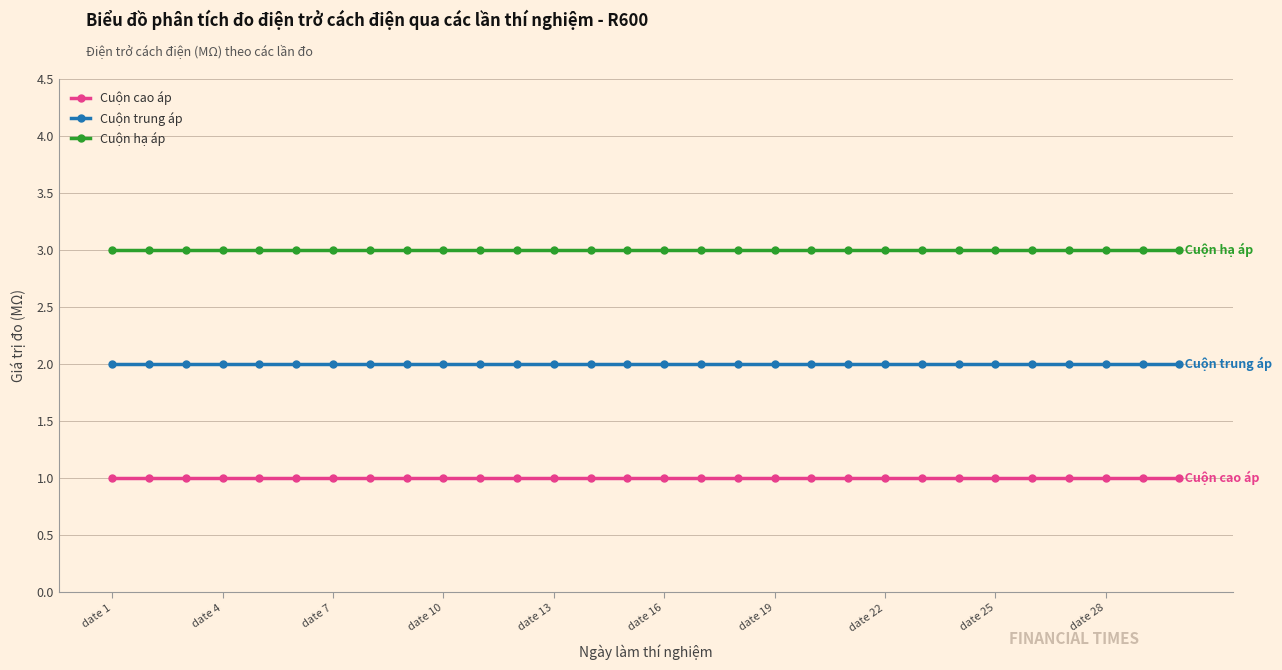

True or false: Cuộn trung áp and Cuộn hạ áp cross at least once.

False